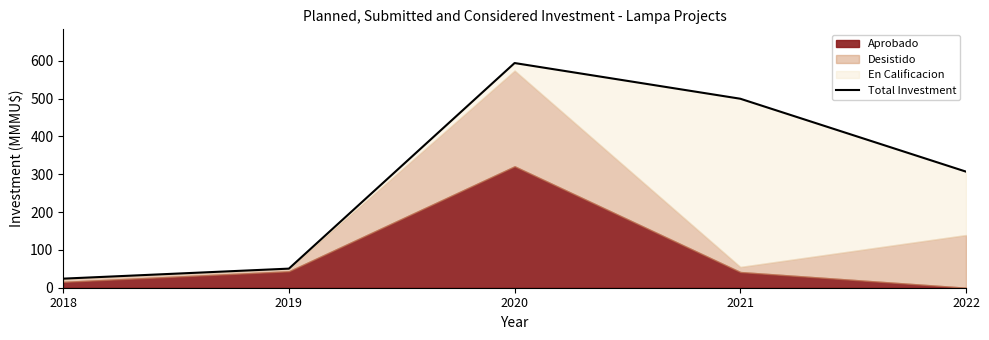

Is it true that the value at 2021 is 499.9?

True